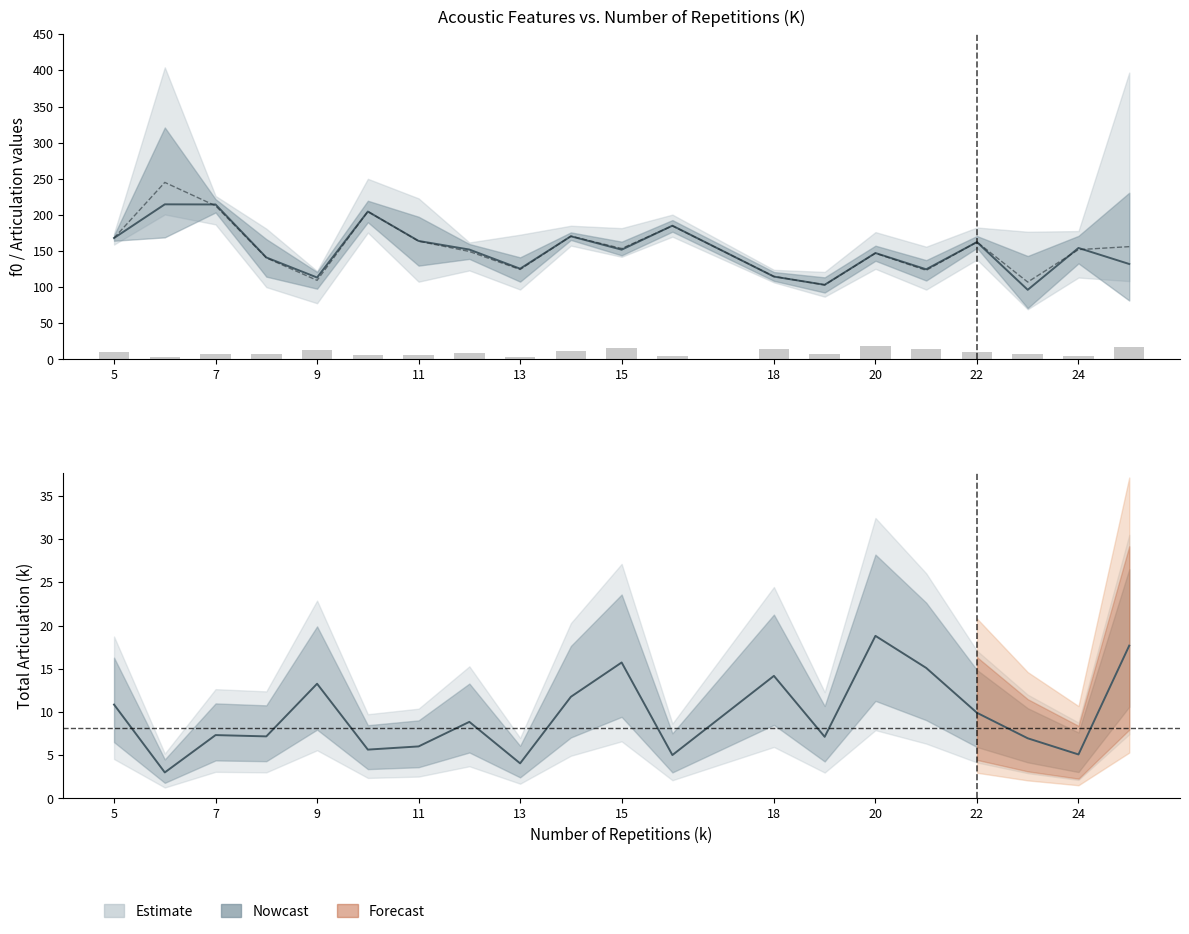

What is the difference between the maximum and second lowest values in the f0 median series?

111.3